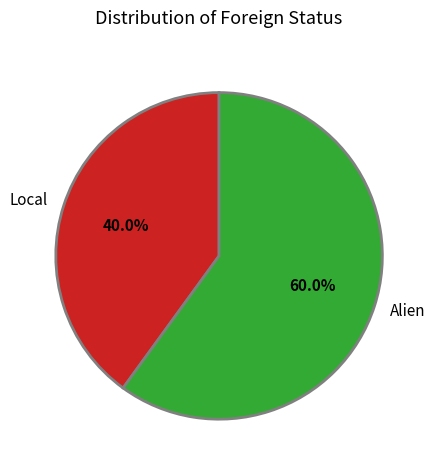

To the nearest percent, what is the combined percentage of Alien and Local?

100%